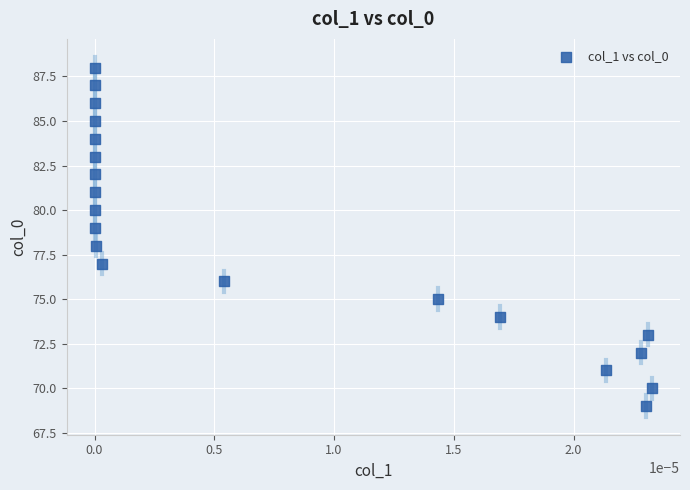

What is the range of Y values (max minus min)?

19